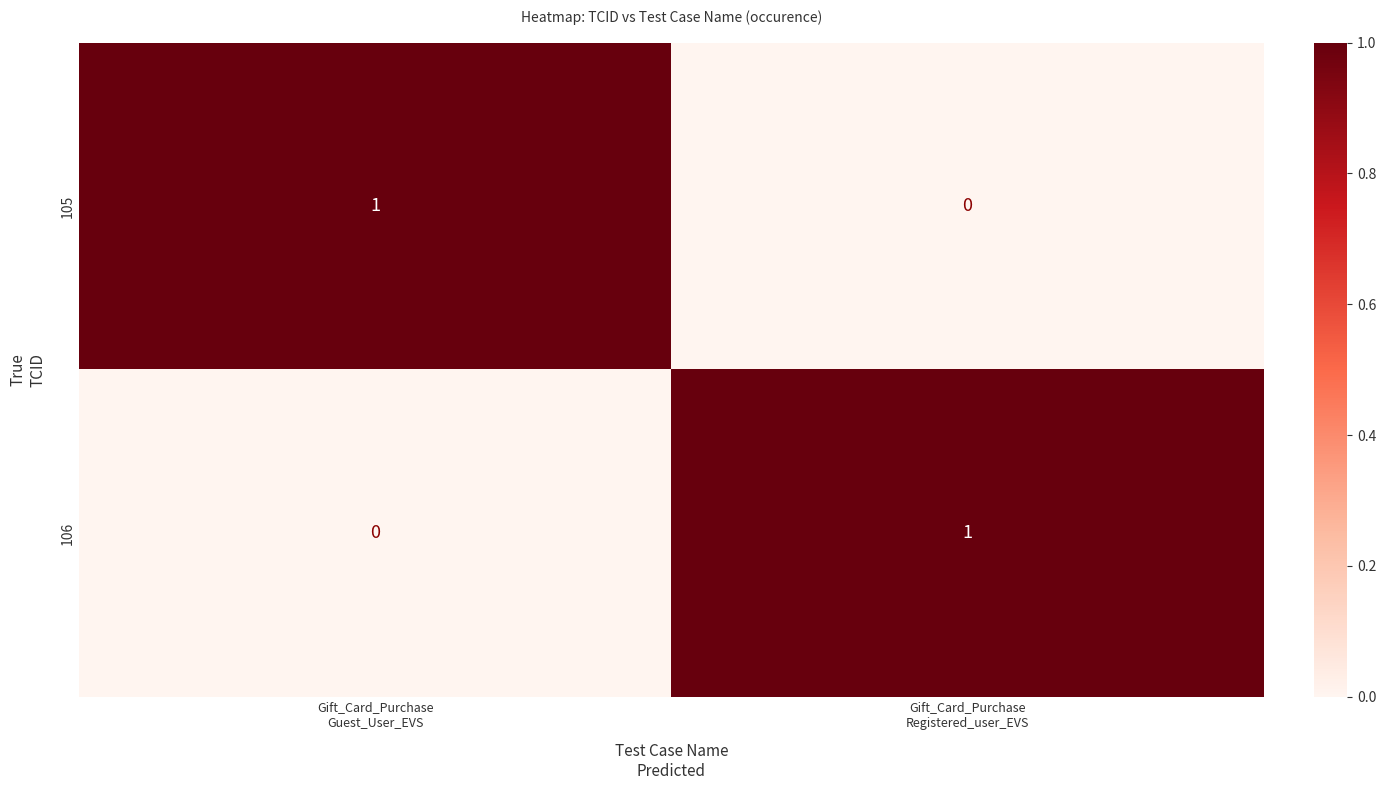

How many values in 106 are above zero?

1